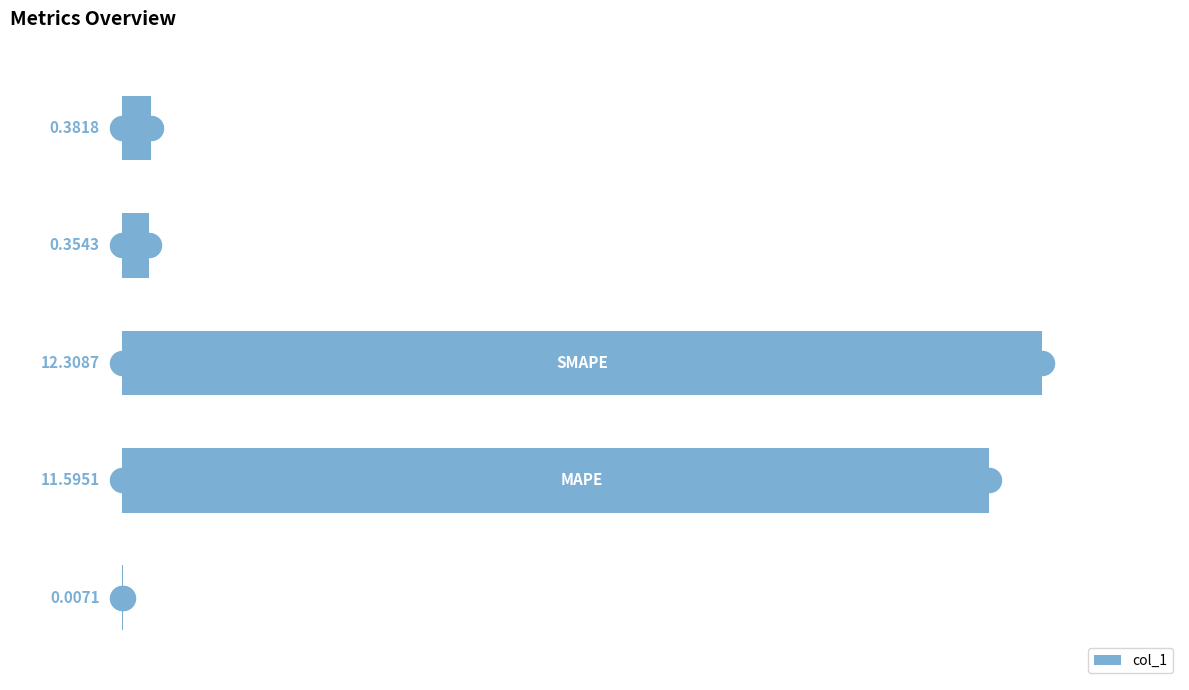

What is the change in value from 0 to 4?

+0.4